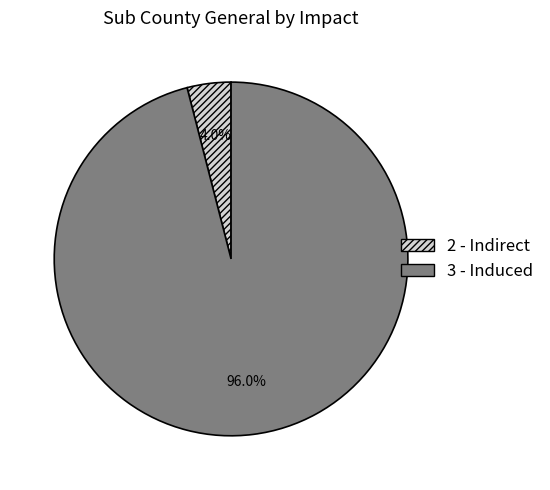

Which slice is the largest?

3 - Induced